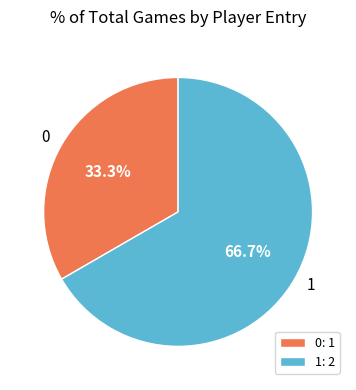

Count the number of slices in the pie.

2